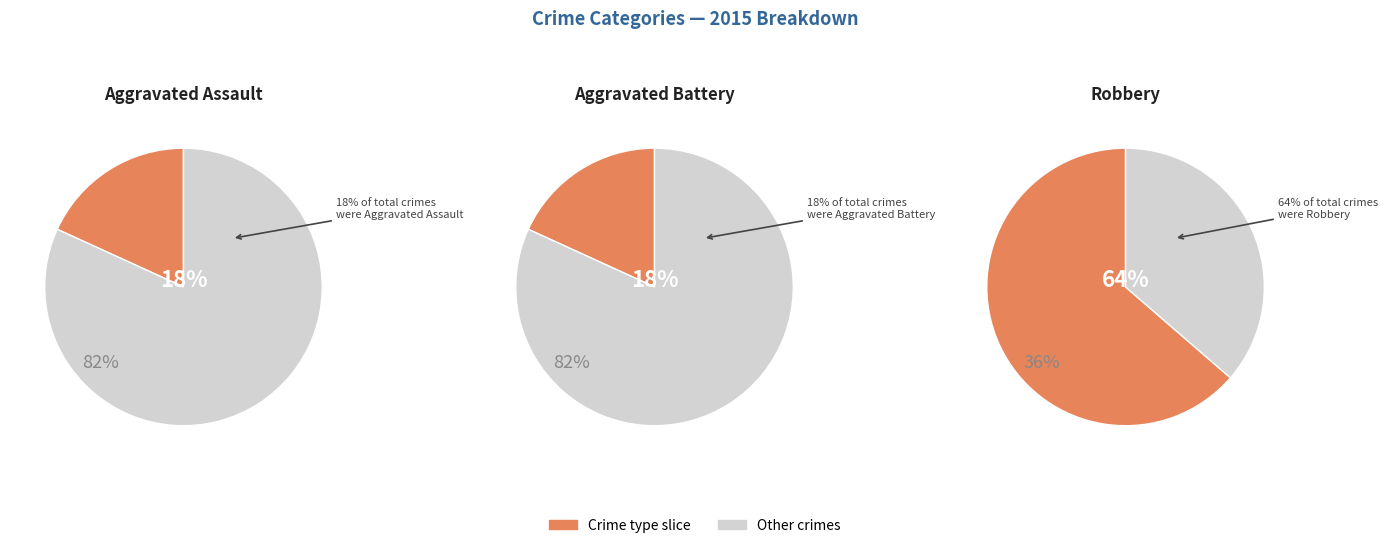

What is the ratio of the value at Aggravated Assault to the value at Aggravated Battery?

1.0